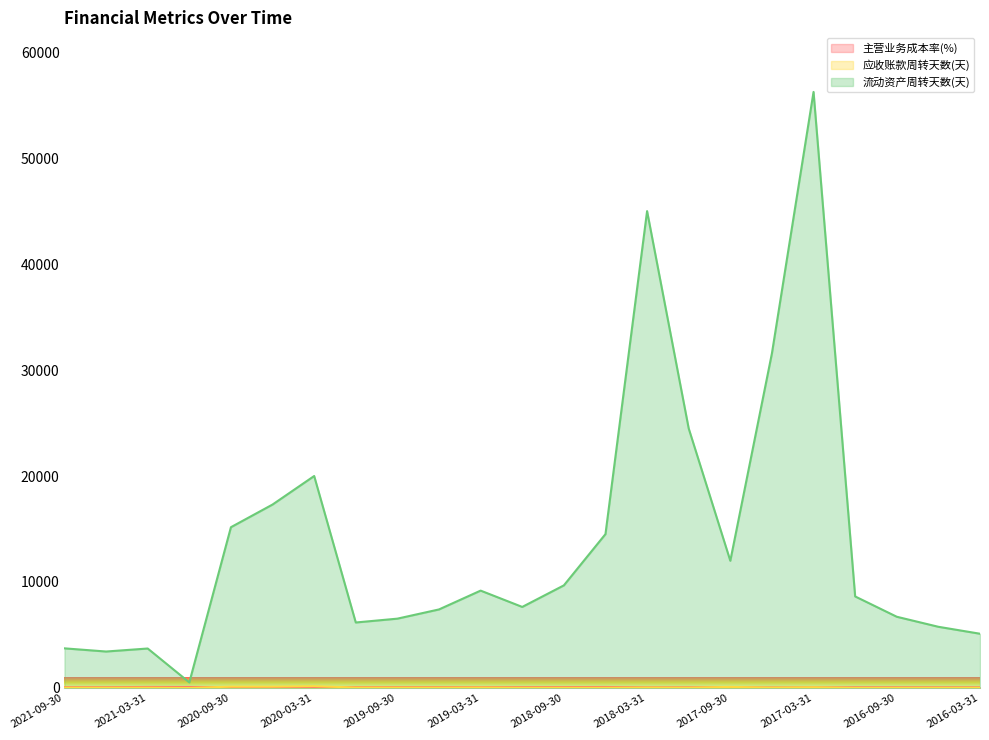

Rank the series by their maximum value, from highest to lowest.

流动资产周转天数(天), 应收账款周转天数(天), 主营业务成本率(%)